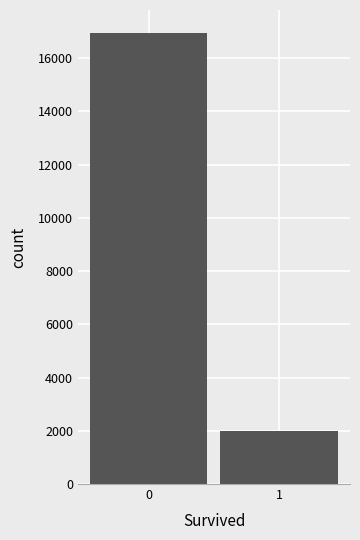

Does the chart contain any negative values?

No